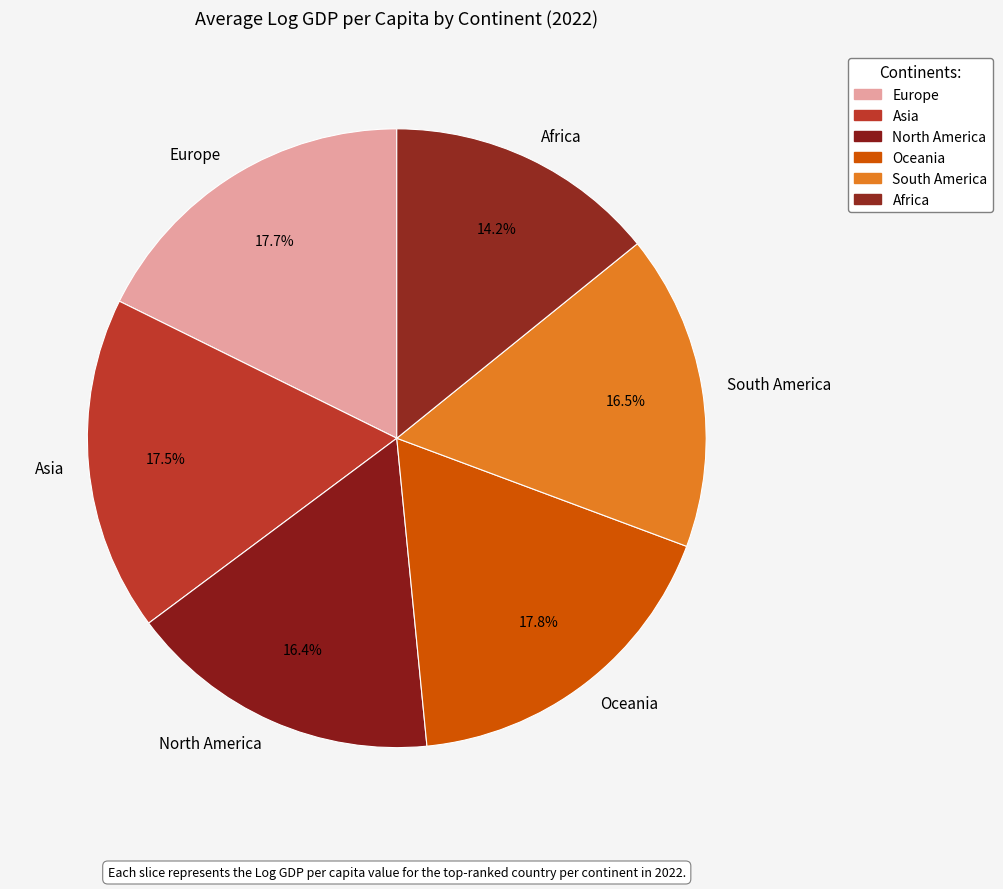

What percentage is NOT represented by North America?

83.6%